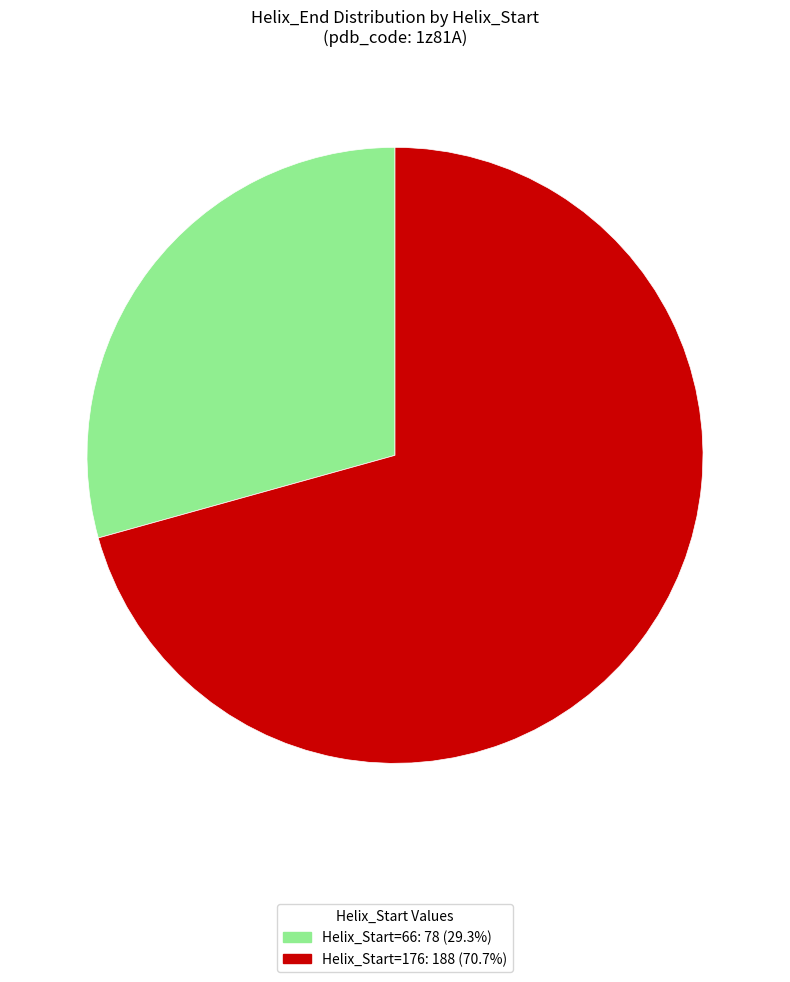

Combined, do Helix_Start=66: 78 (29.3%) and Helix_Start=176: 188 (70.7%) account for over 50%?

Yes